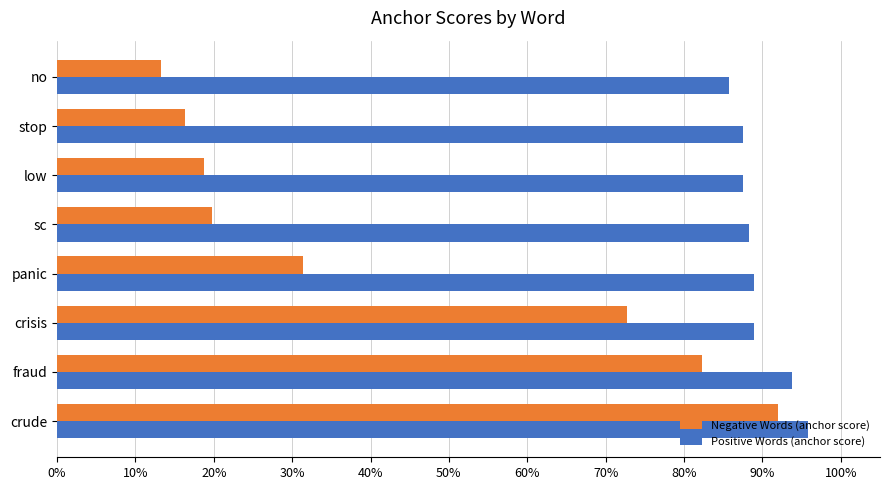

What is the smallest value displayed?

0.1